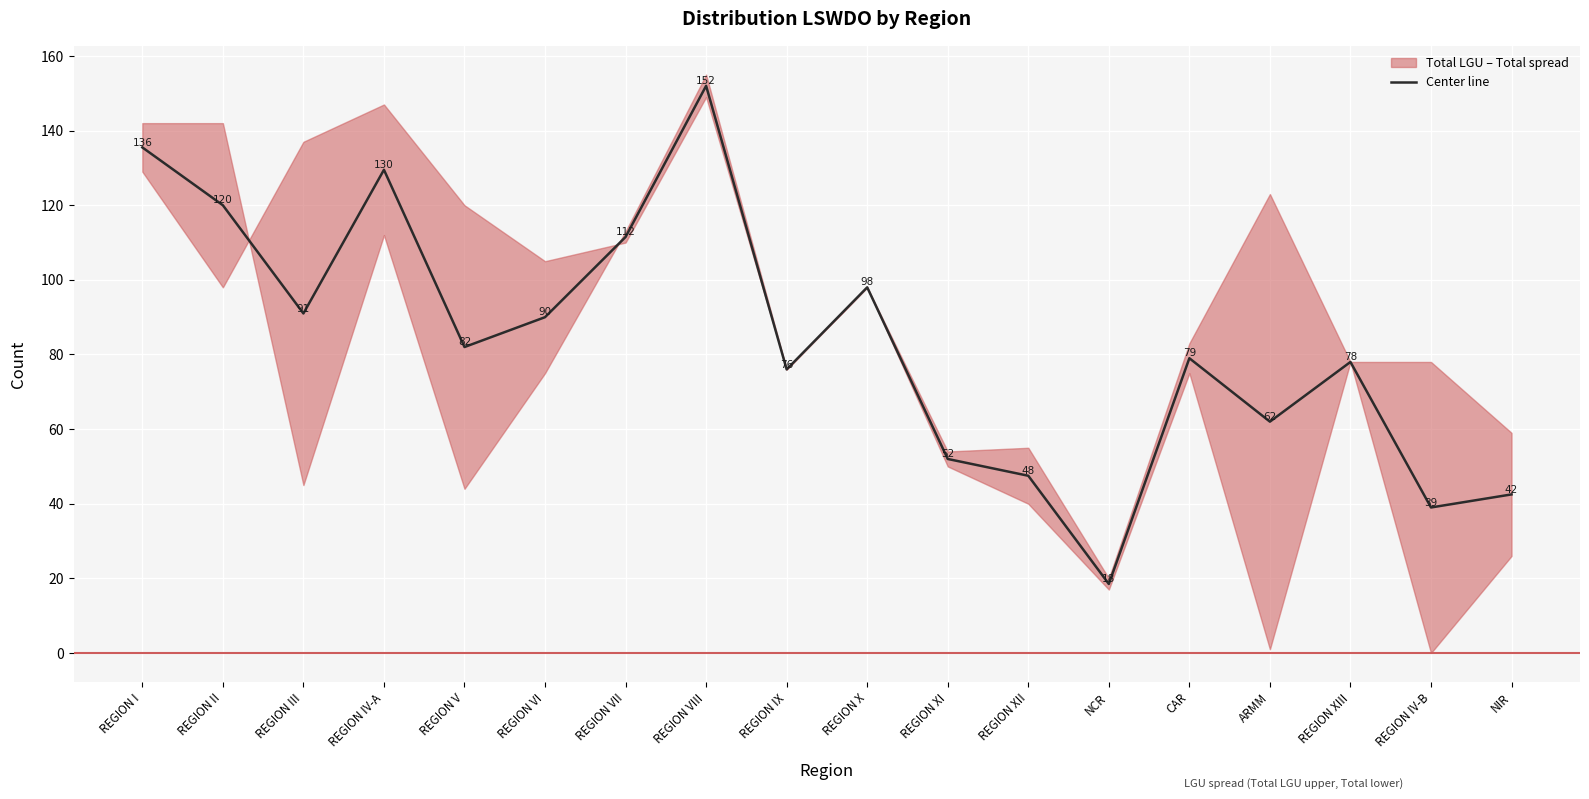

What position from the right is REGION IX?

10